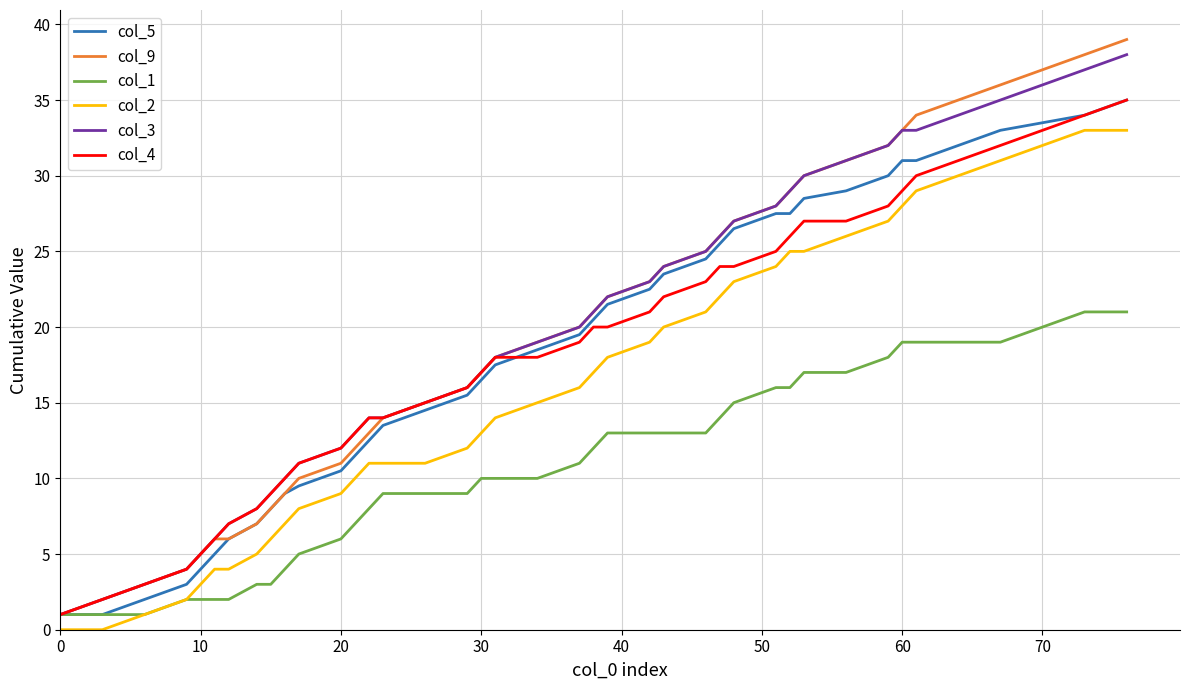

What are all the series names shown in the legend?

col_5, col_9, col_1, col_2, col_3, col_4